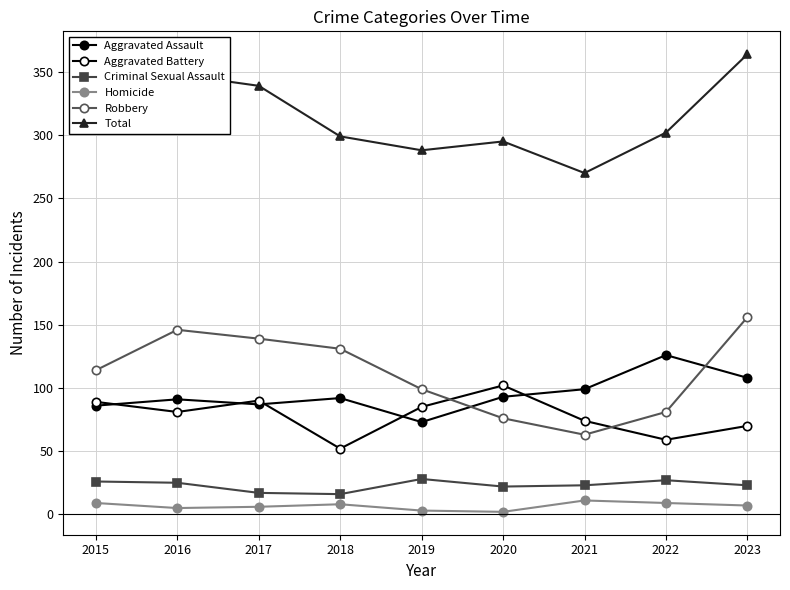

Which category has the lowest value across all series?

2020